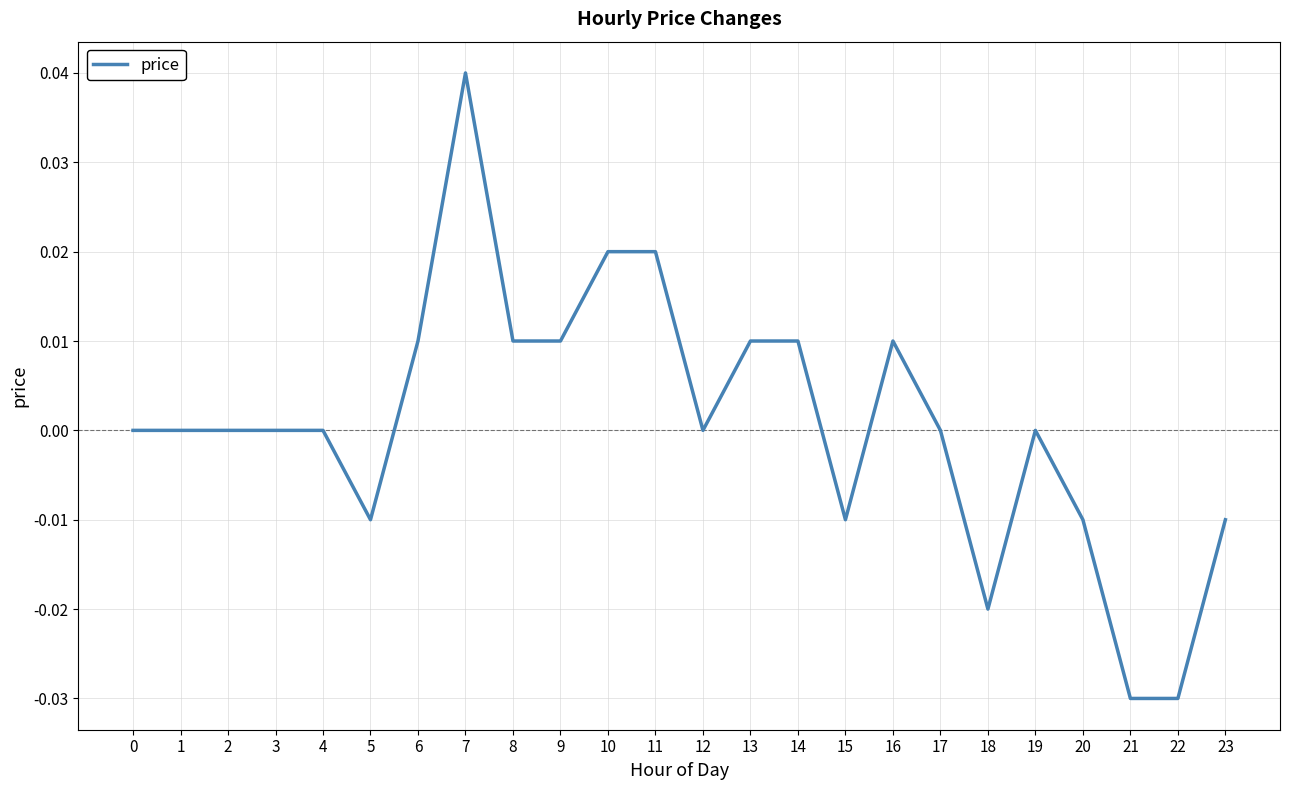

At which category does the chart reach its peak across all series?

7